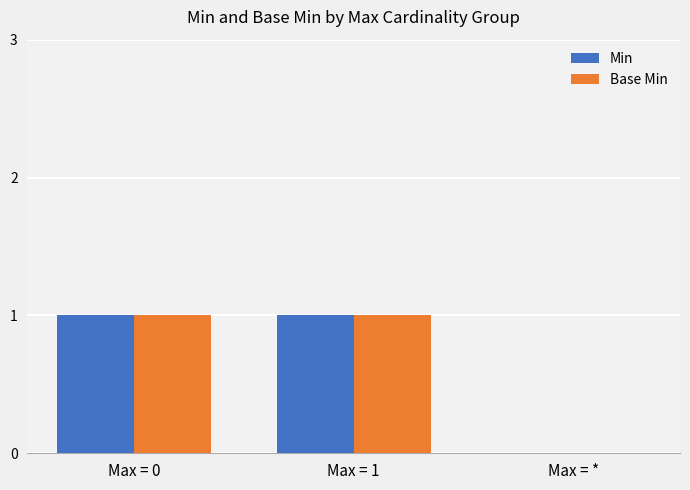

The Base Min series shows 1 at Max = 0. True or false?

True